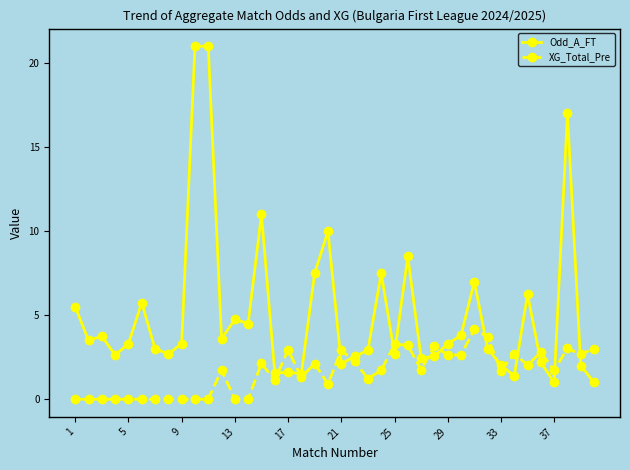

Which series has the largest range (max minus min)?

Odd_A_FT